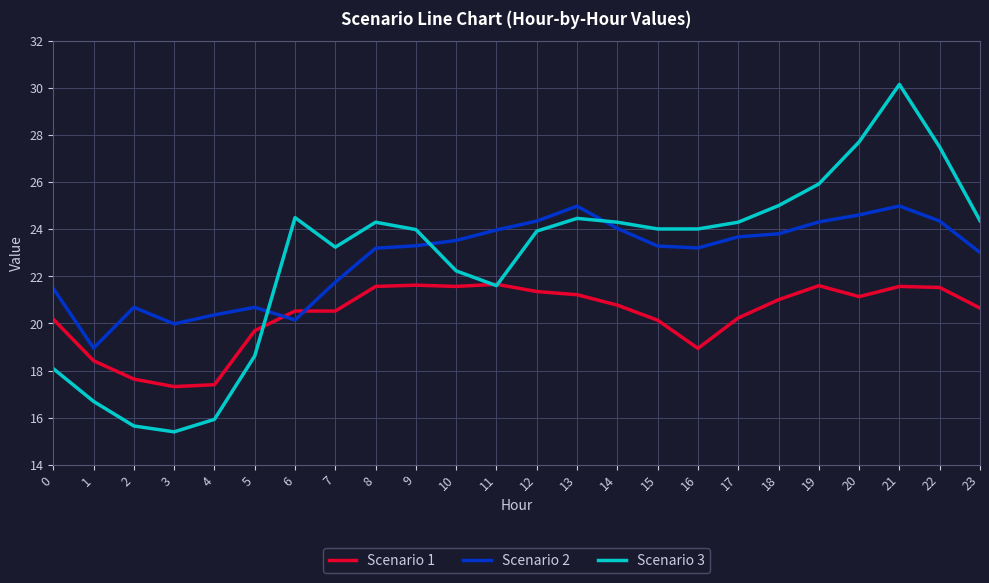

At which category does the chart reach its peak across all series?

21